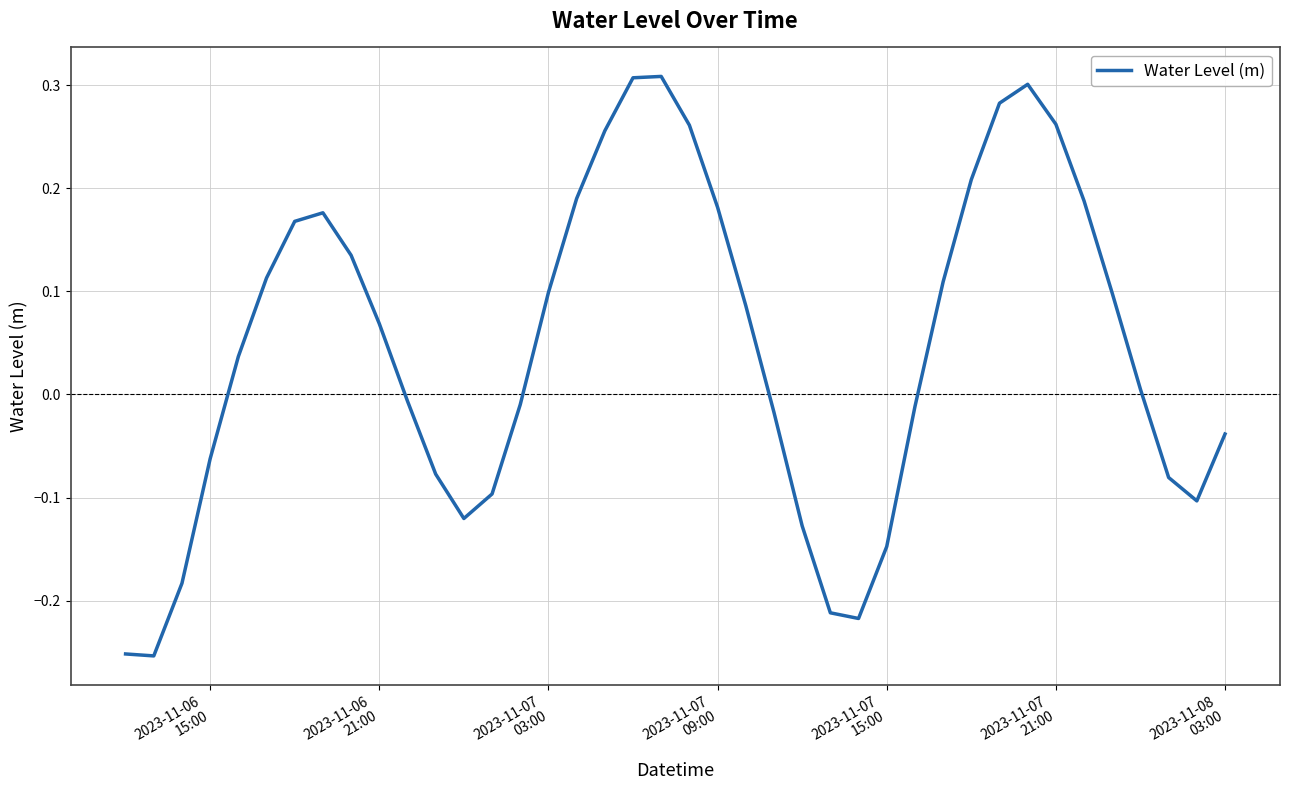

How many values are below 0?

18